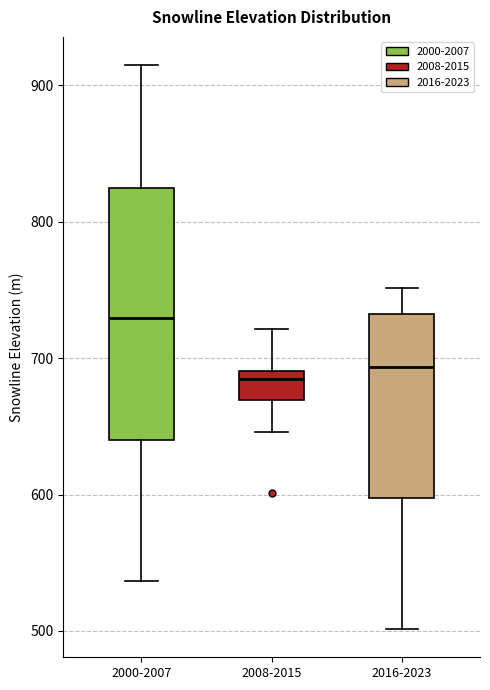

Reading left to right, transcribe this box plot: for each box, give where its median line is, the range the box spans, and where its two whiskers end, as read against the y-axis. The values are not printed on the chart, so give them approximately, as read against the axis.

2000-2007: median 730, box 640 to 820, whiskers 540 to 910
2008-2015: median 680, box 670 to 690, whiskers 650 to 720
2016-2023: median 690, box 600 to 730, whiskers 500 to 750